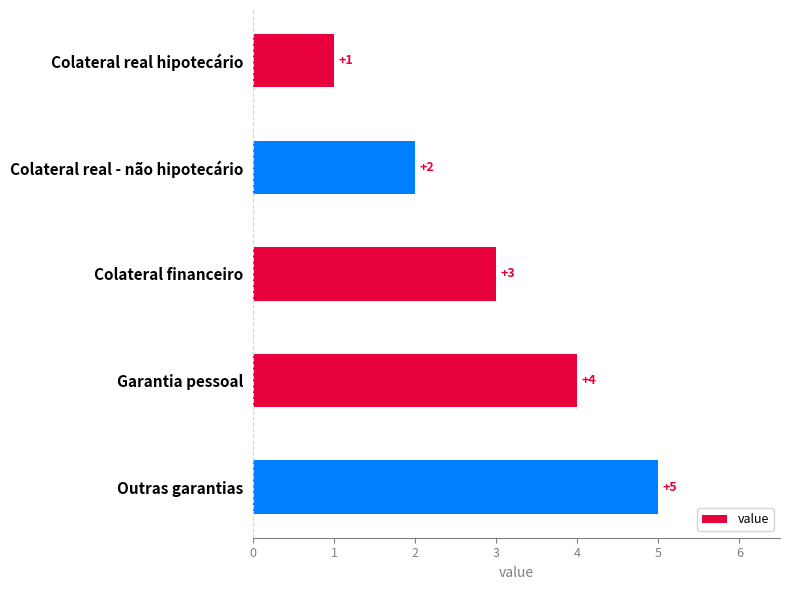

What is the difference between the maximum and minimum values?

4